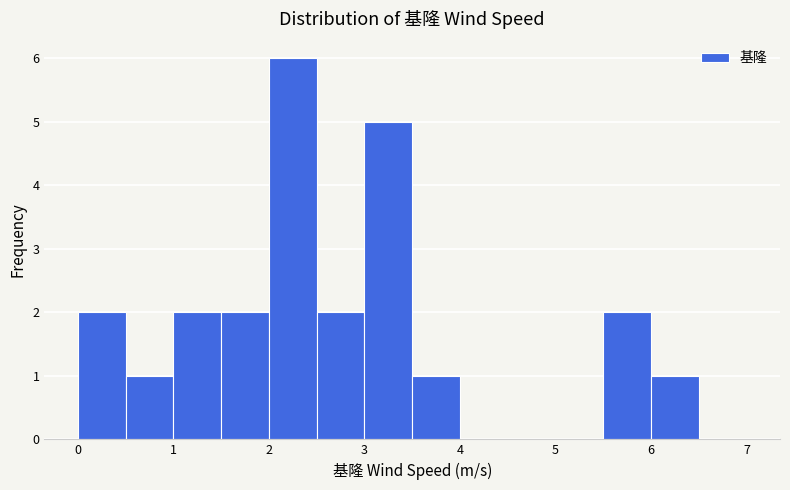

How tall is the bar that spans 0.0 to 0.5 on the x-axis? The values are not printed on the chart, so give them approximately, as read against the axis.

2